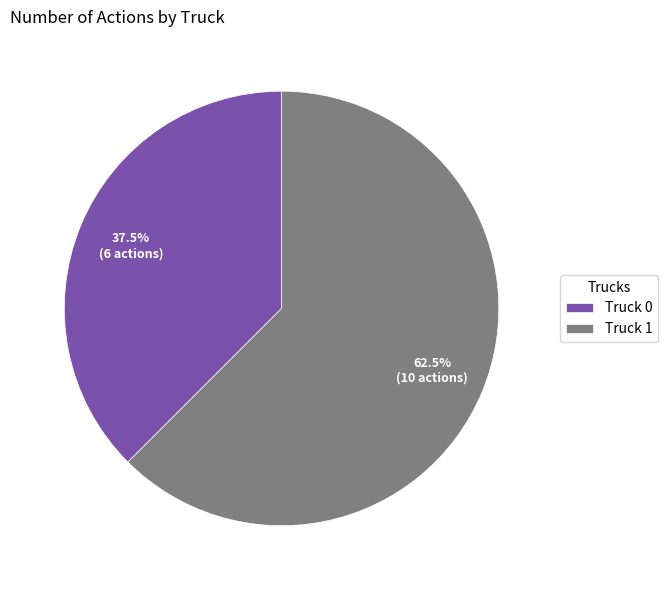

How many slices are in this pie chart?

2